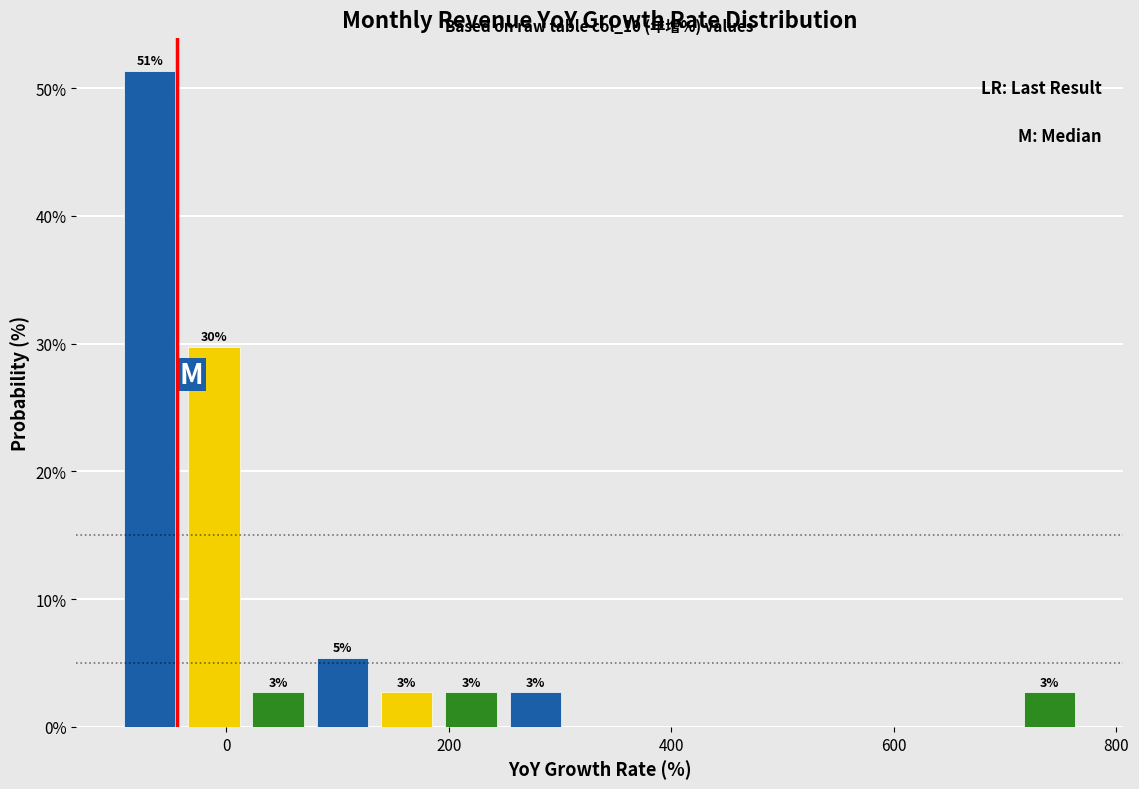

Read against the x-axis, roughly where is the centre of the tallest bar?

-60